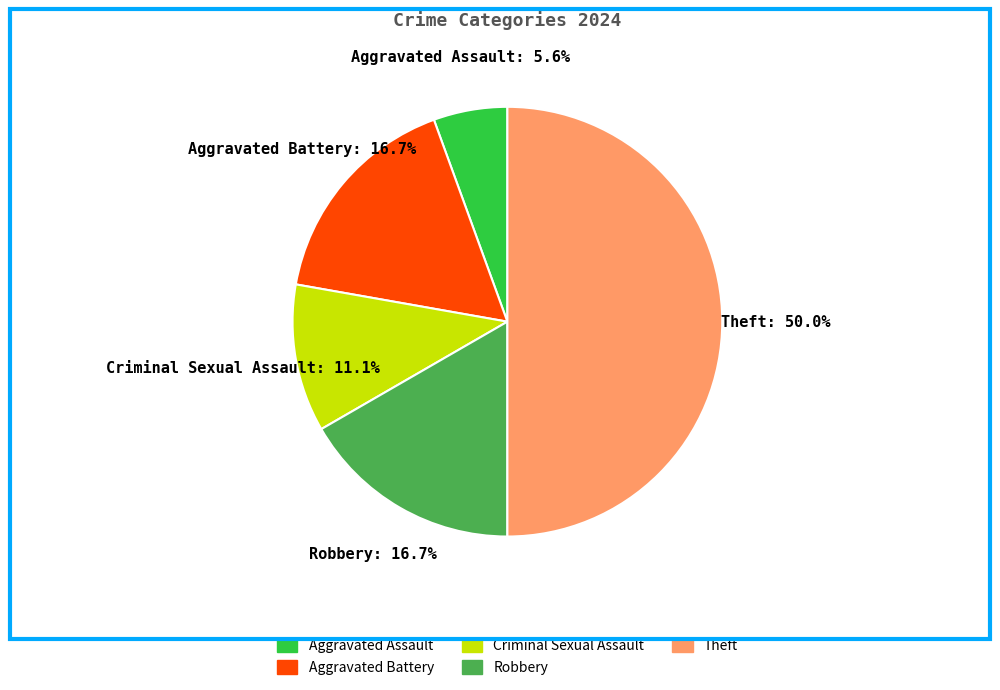

How many segments does this pie chart have?

5